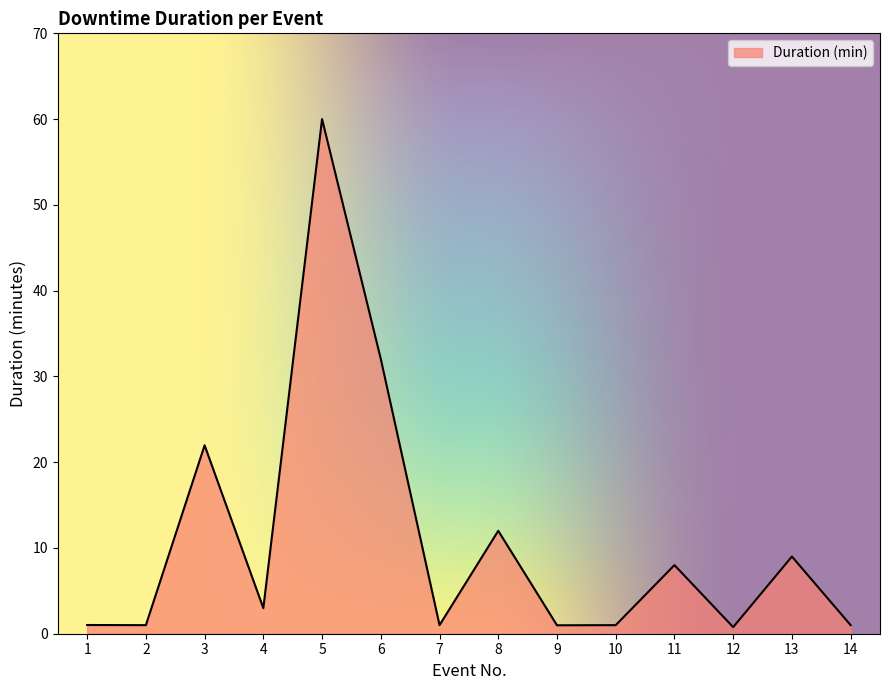

What is the difference between the maximum and minimum values?

59.2